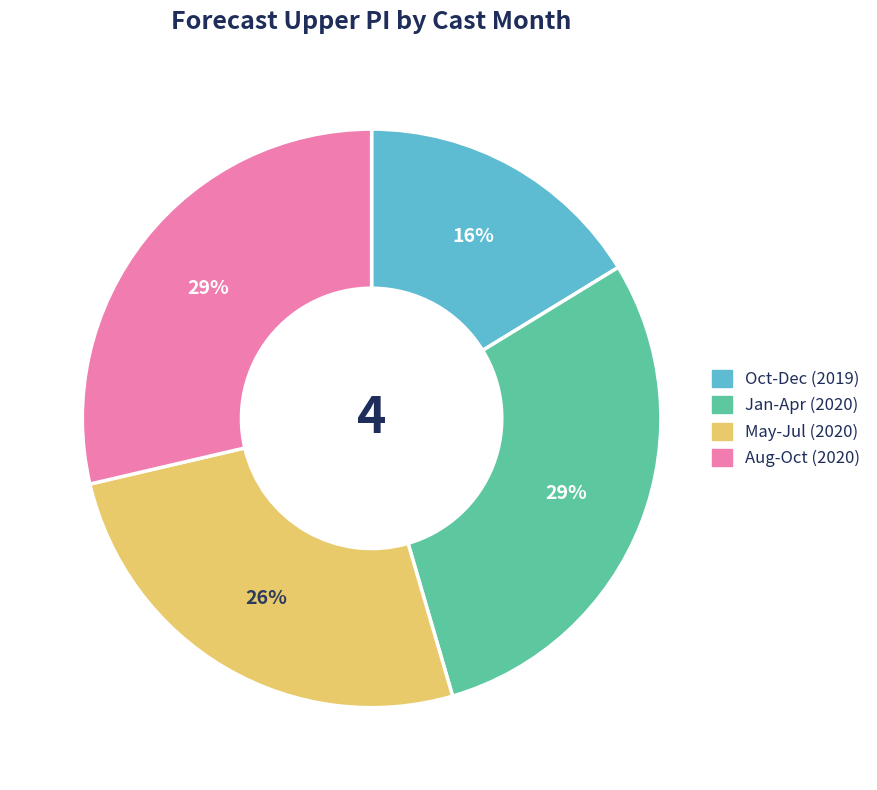

Does any single category account for the majority?

No